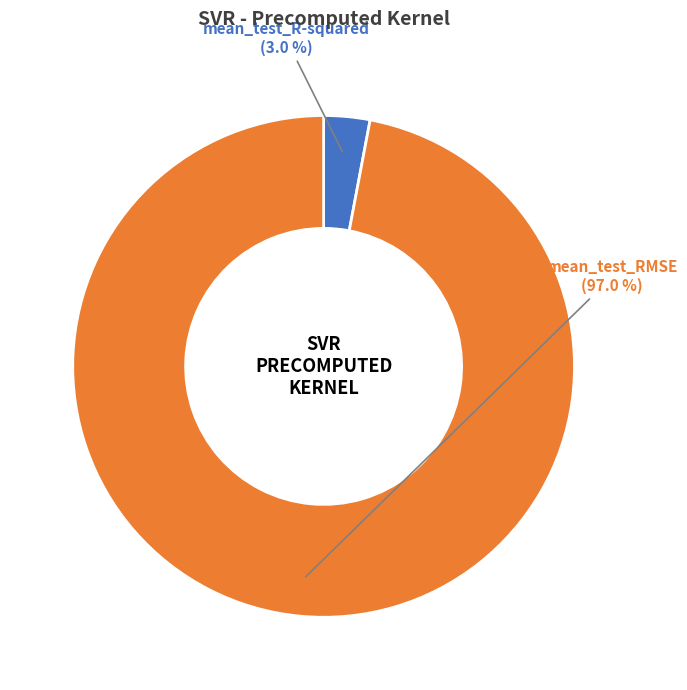

To the nearest percent, what portion does mean_test_R-squared represent?

3%